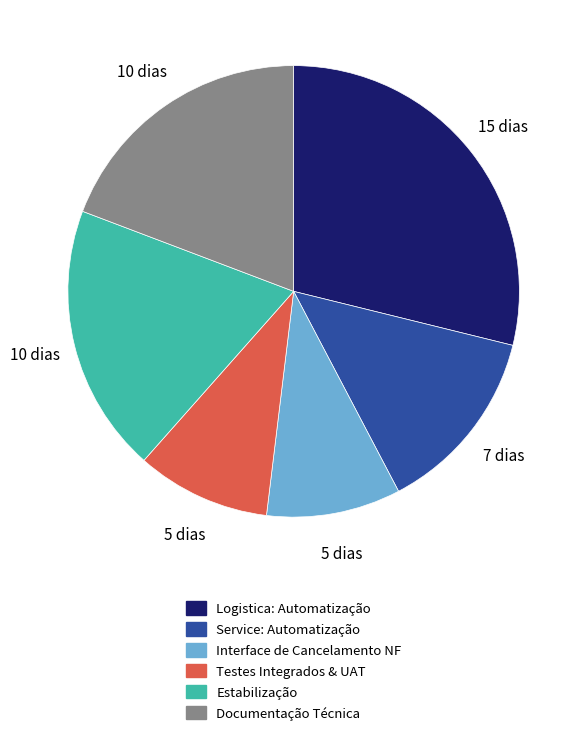

Is Documentação Técnica the majority of the pie?

No